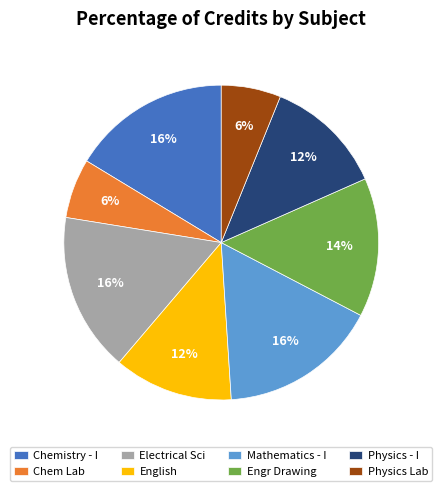

To the nearest percent, what portion does Physics Lab represent?

6%